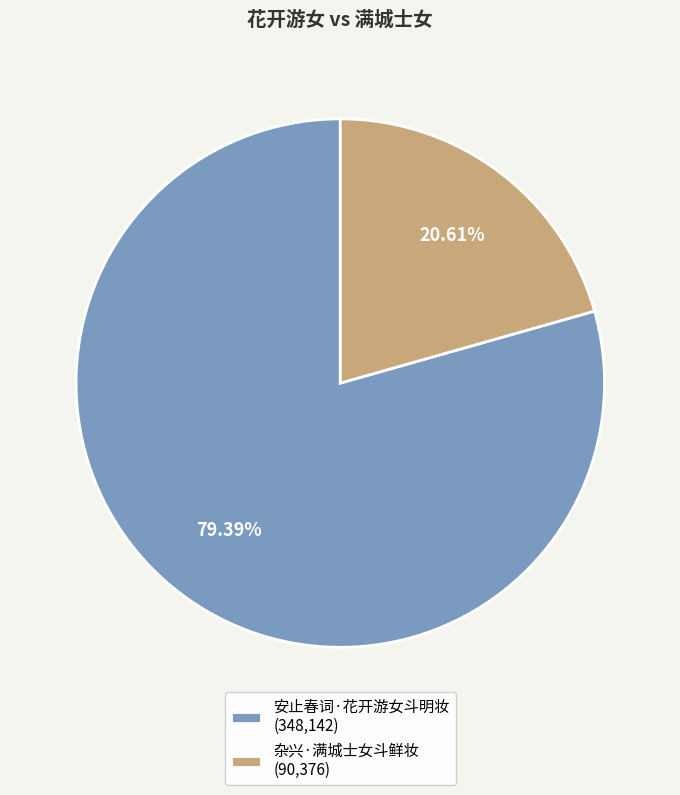

To the nearest percent, what portion does 安止春词·花开游女斗明妆 represent?

79%